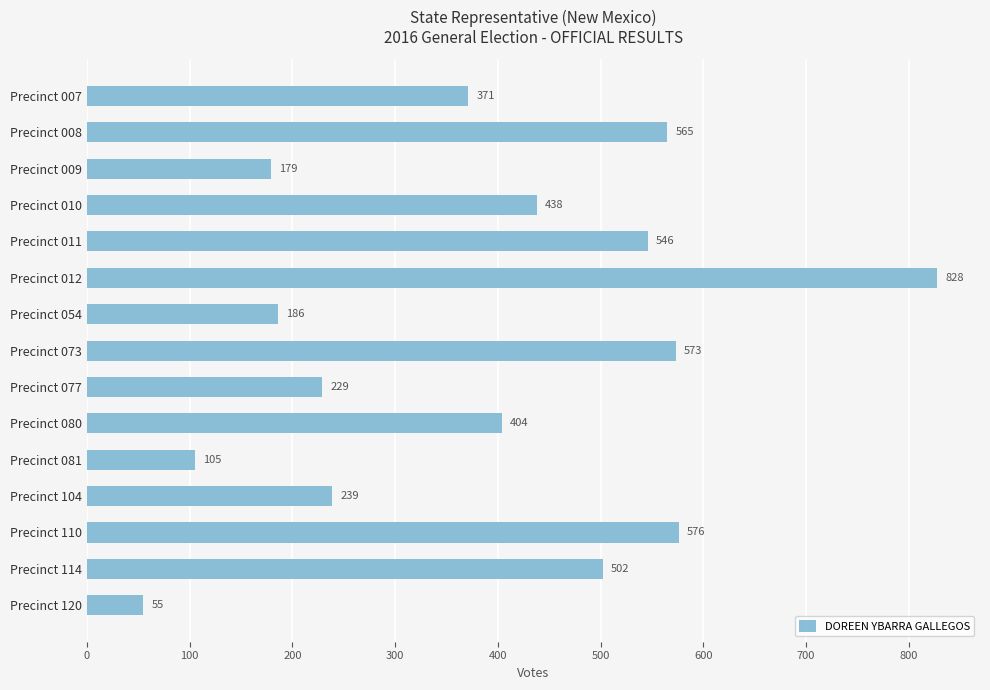

Does the chart contain any negative values?

No